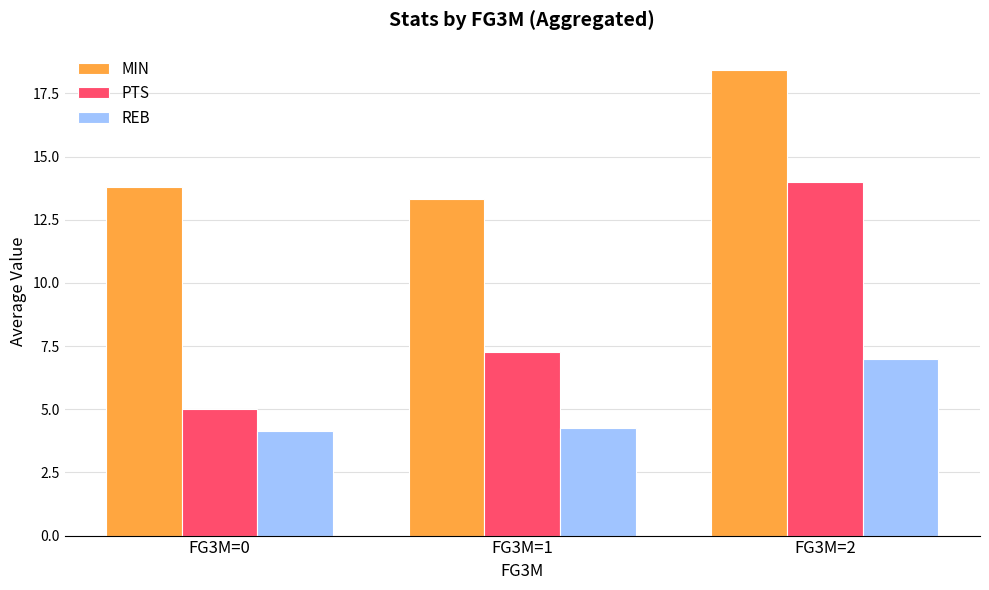

What are all the series names shown in the legend?

MIN, PTS, REB